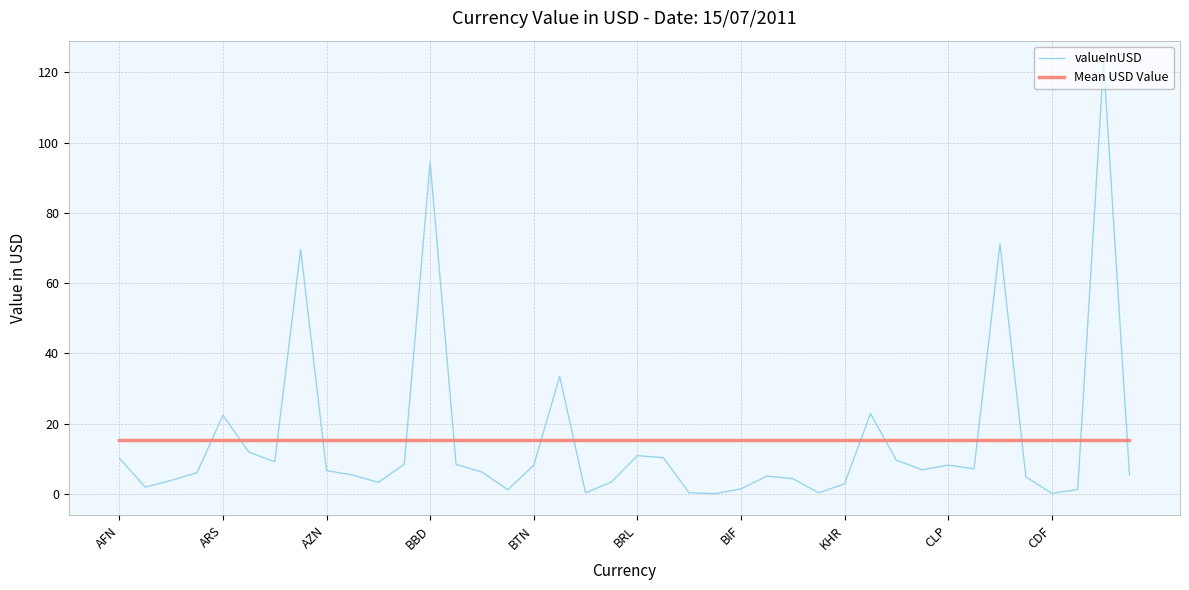

What is the greatest value displayed?

122.8